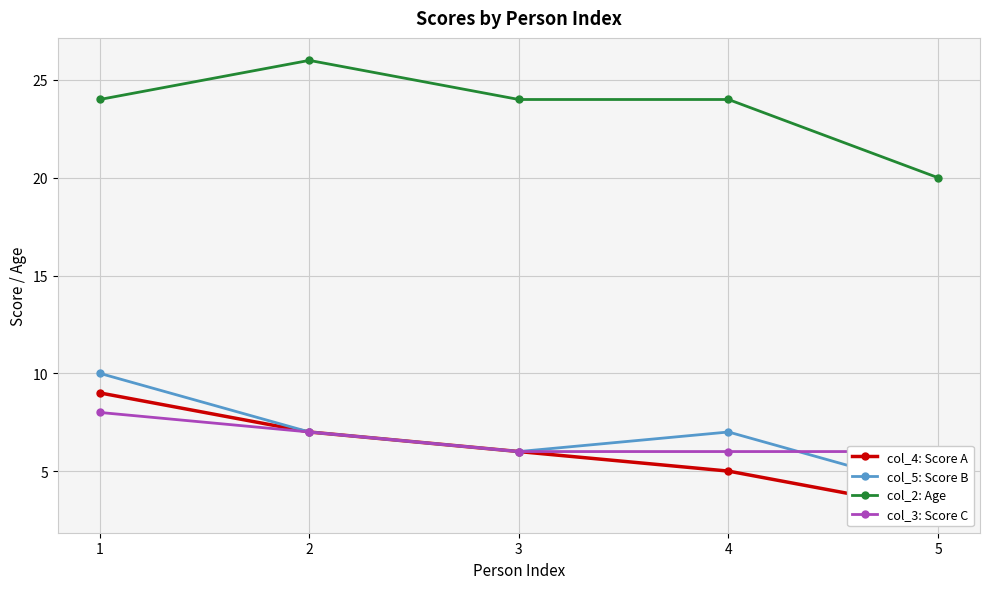

How many values in the col_2: Age series exceed 24?

1